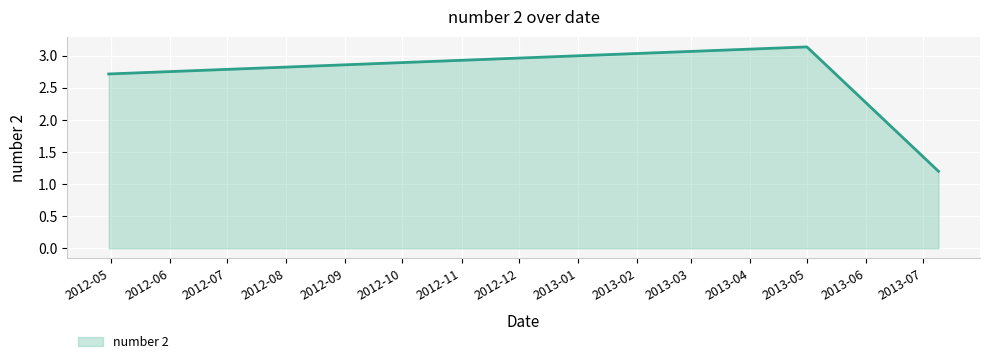

What is the smallest value displayed?

1.2